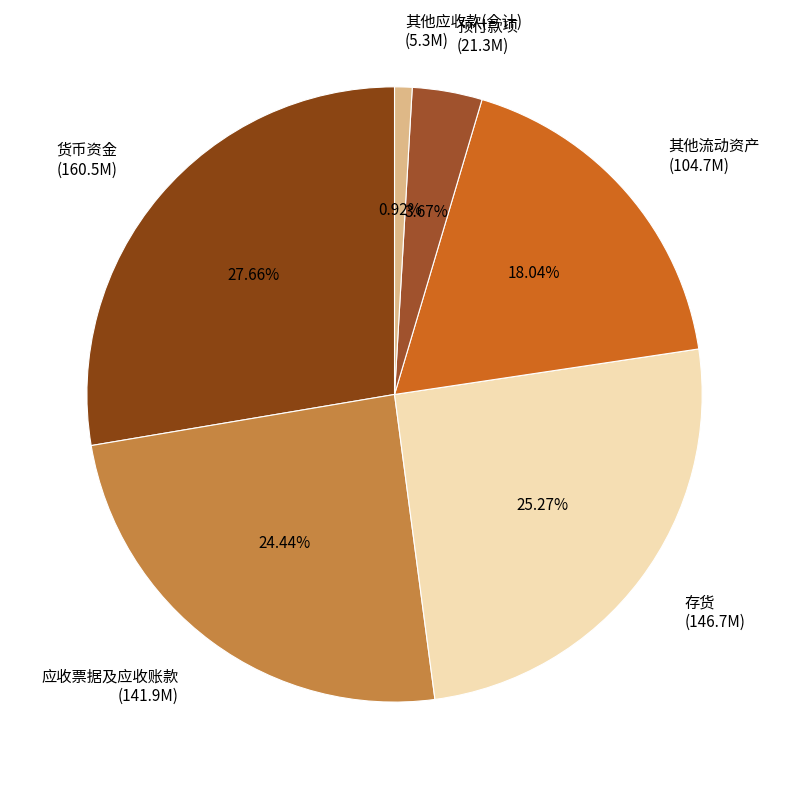

Is the sum of 其他应收款(合计) and 应收票据及应收账款 greater than half?

No